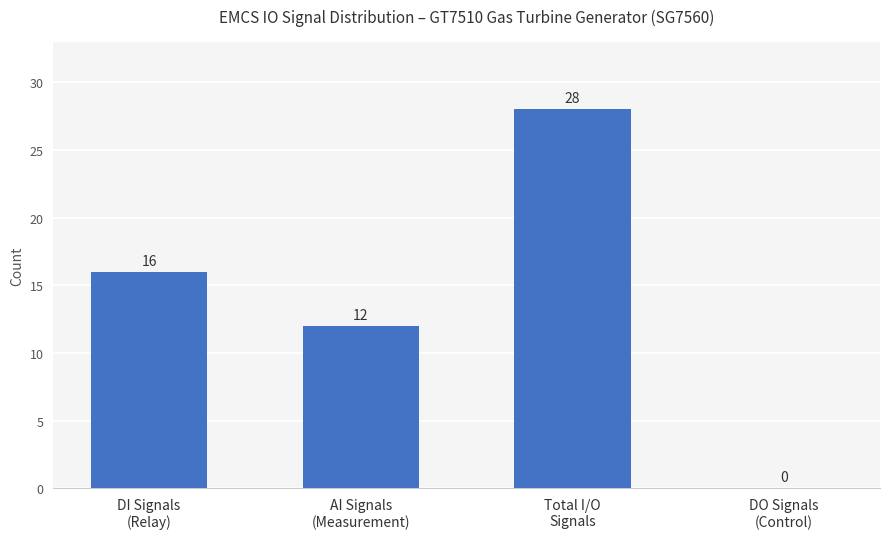

How many values are between 12 and 28?

3